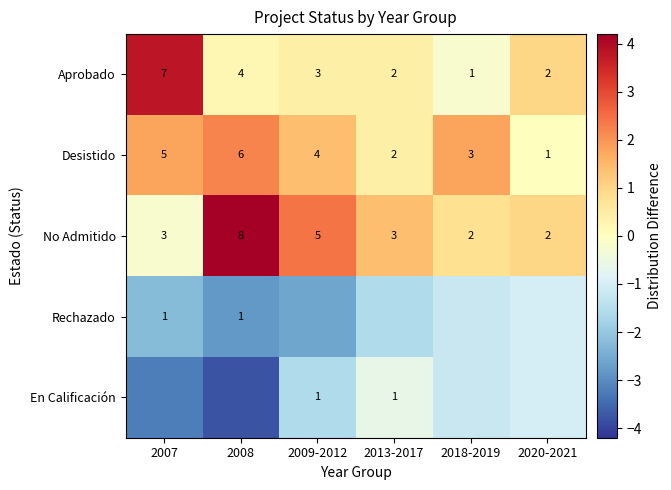

What is the approximate value of No Admitido at 2013-2017?

3.0